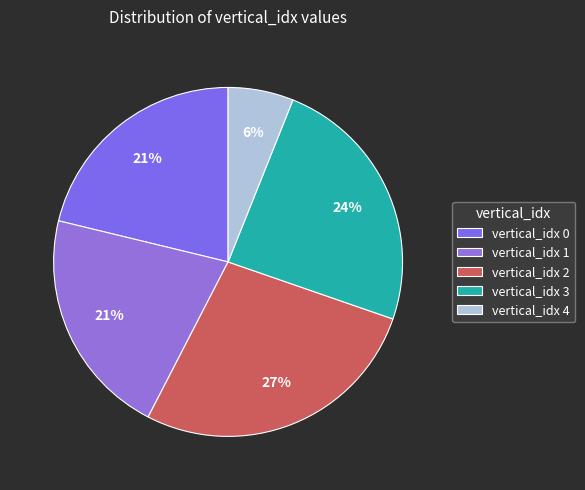

Which category has the biggest portion of the pie?

vertical_idx 2